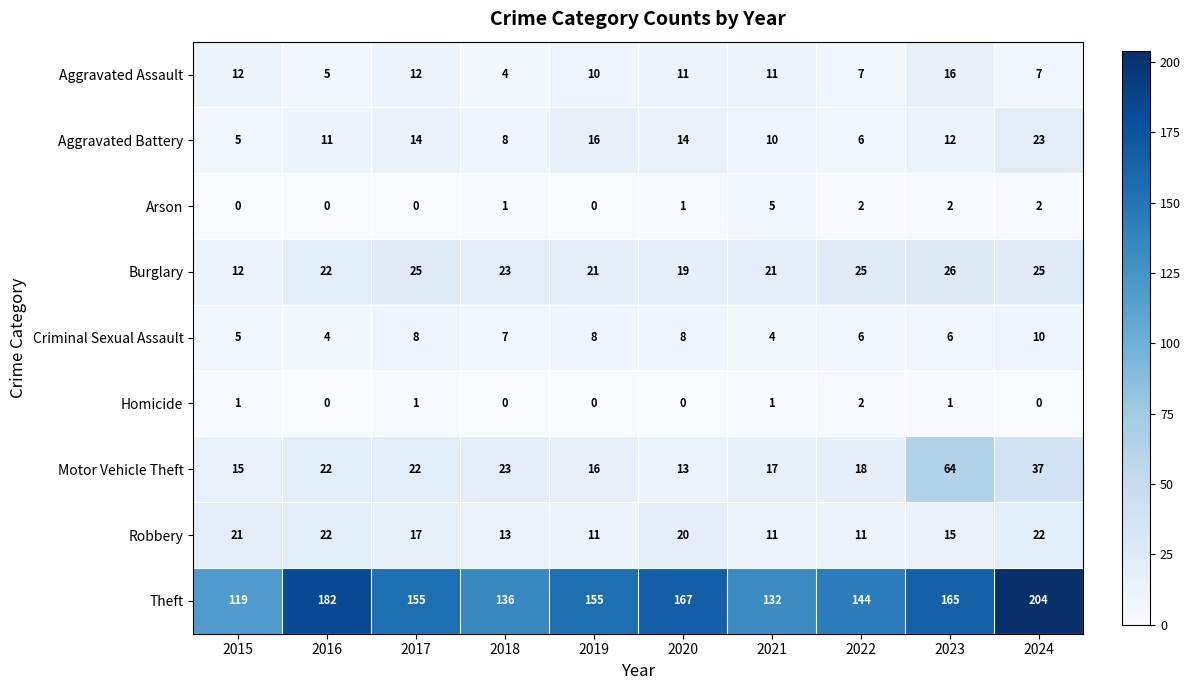

Which series changed the most between 2018 and 2020?

Theft